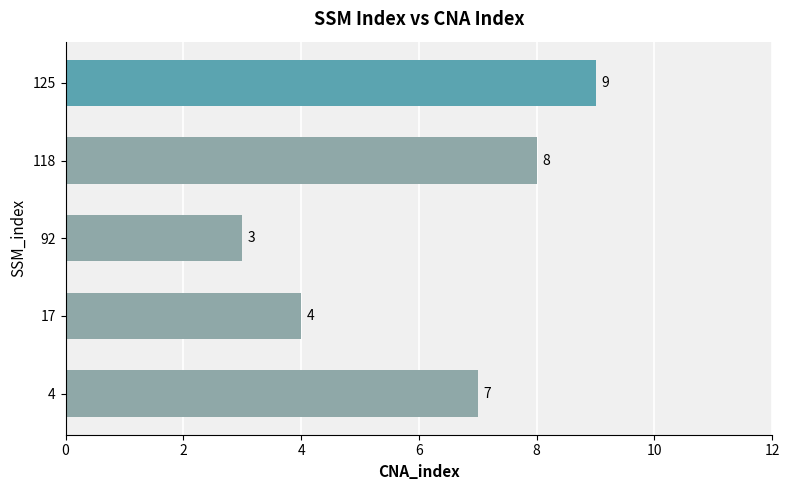

Rank the categories by value from lowest to highest.

92, 17, 4, 118, 125